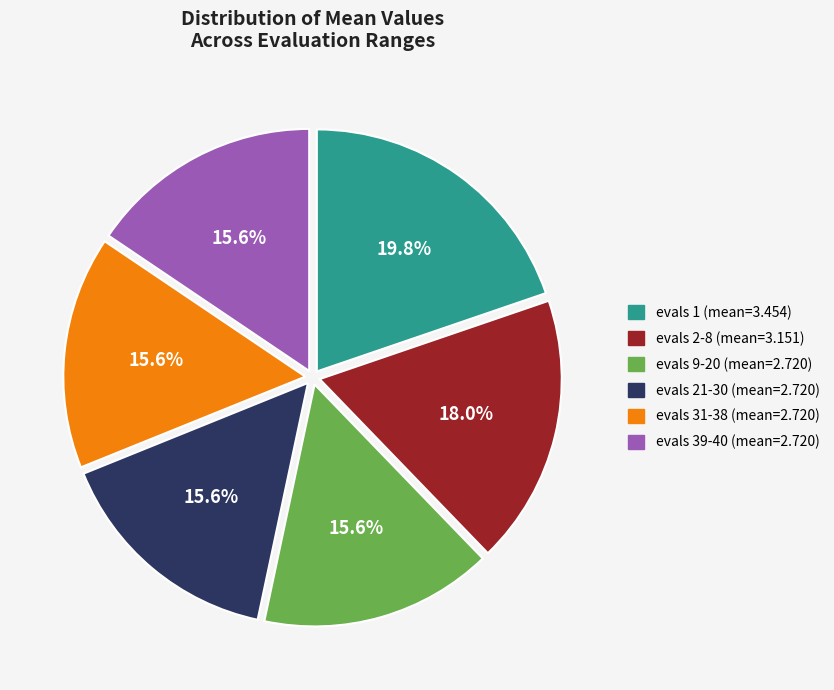

What is the ratio of the value at evals 2-8 to the value at evals 1?

0.9